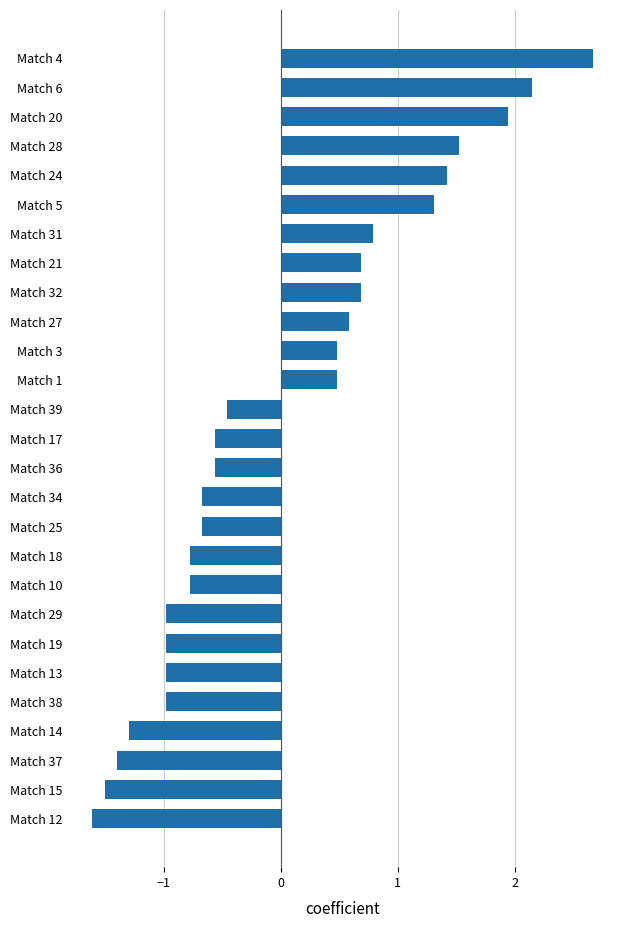

What is the maximum value shown in the chart?

2.7